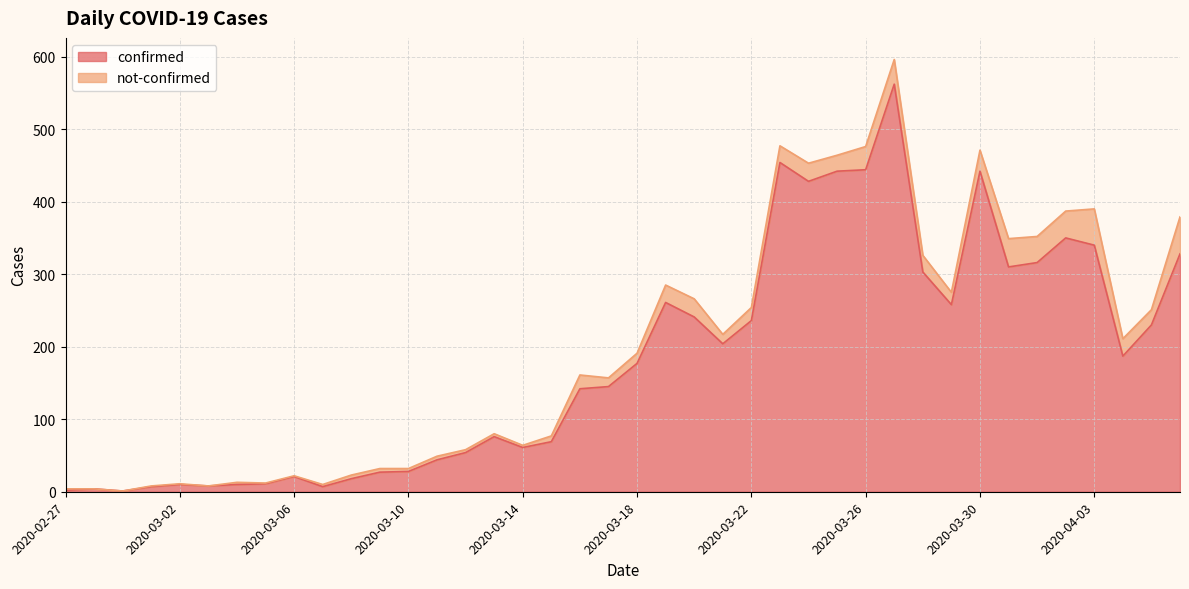

True or false: the data shows 333 at 2020-04-04.

False